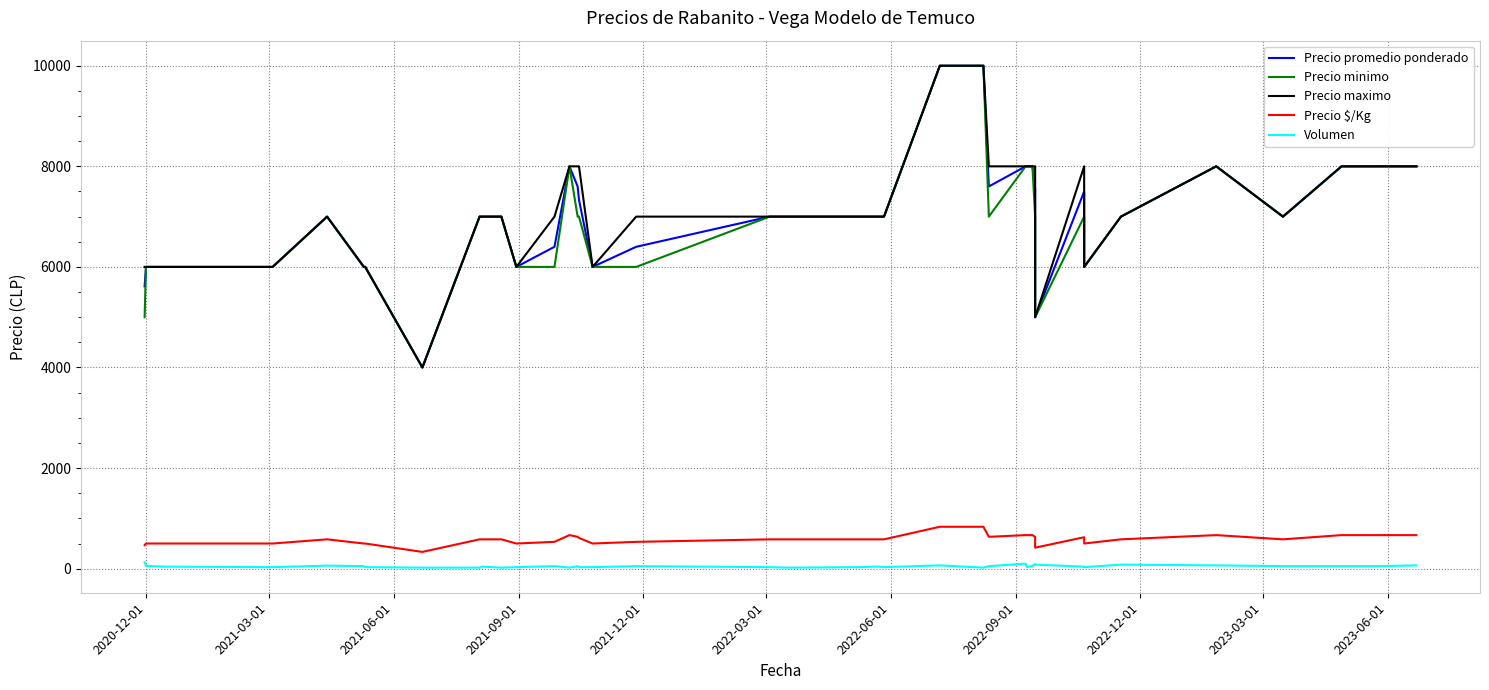

Reading left to right, list all the values displayed in this chart.

Precio promedio ponderado: 5615	6000	6000	6000	7000	6000	6000	4000	7000	7000	7000	6000	6400	8000	7600	7333	6000	6400	7000	7000	7000	7000	7000	7000	10000	10000	7600	8000	8000	8000	7556	5000	7500	6000	7000	8000	7000	8000	8000	8000
Precio minimo: 5000	6000	6000	6000	7000	6000	6000	4000	7000	7000	7000	6000	6000	8000	7000	7000	6000	6000	7000	7000	7000	7000	7000	7000	10000	10000	7000	8000	8000	8000	7000	5000	7000	6000	7000	8000	7000	8000	8000	8000
Precio maximo: 6000	6000	6000	6000	7000	6000	6000	4000	7000	7000	7000	6000	7000	8000	8000	8000	6000	7000	7000	7000	7000	7000	7000	7000	10000	10000	8000	8000	8000	8000	8000	5000	8000	6000	7000	8000	7000	8000	8000	8000
Precio $/Kg: 468	500	500	500	583	500	500	333	583	583	583	500	533	667	633	611	500	533	583	583	583	583	583	583	833	833	633	667	667	667	630	417	625	500	583	667	583	667	667	667
Volumen: 130	55	40	30	60	50	30	20	20	40	20	30	50	20	50	30	30	50	30	20	30	40	40	30	65	20	50	100	30	55	90	80	40	30	80	65	50	50	50	65